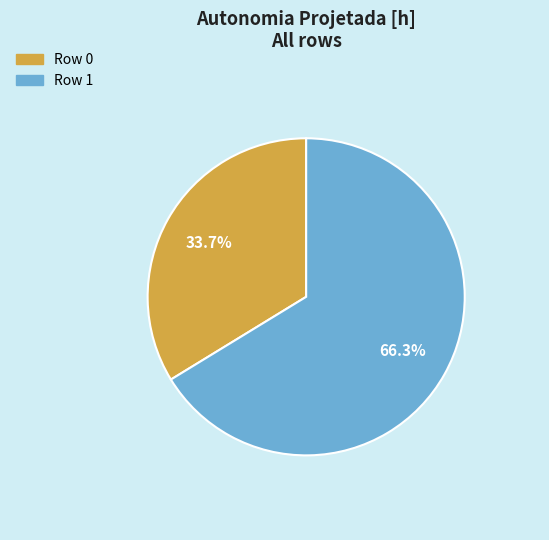

Rank the categories by value from highest to lowest.

Row 1, Row 0